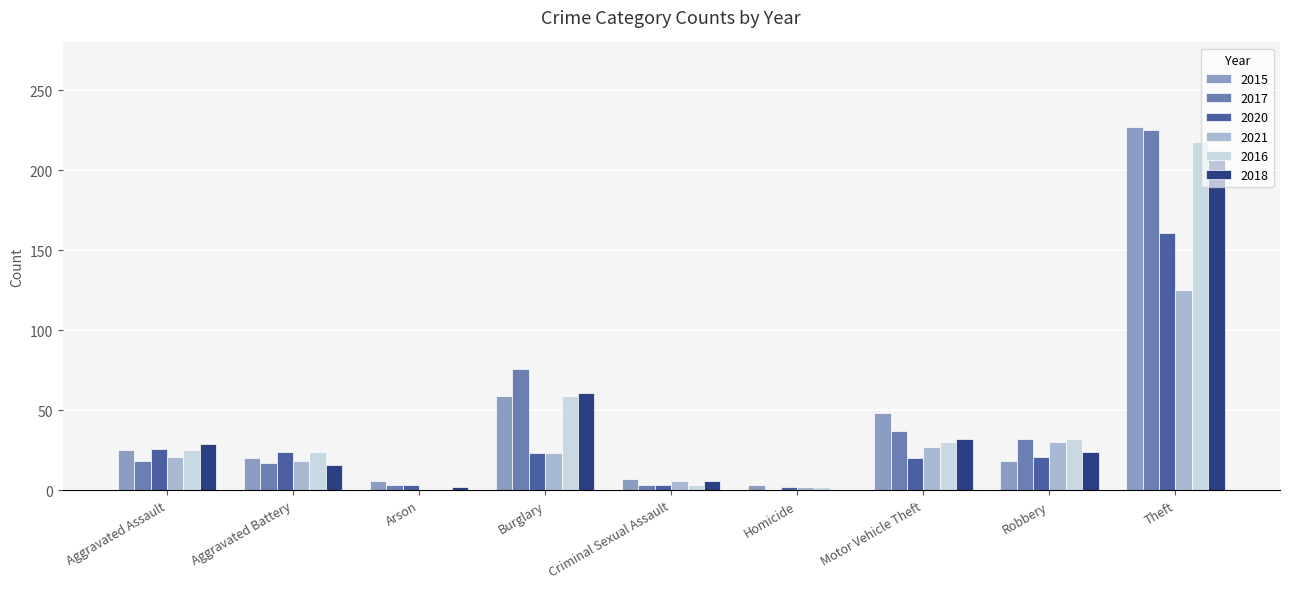

The 2016 series shows 79 at Arson. True or false?

False